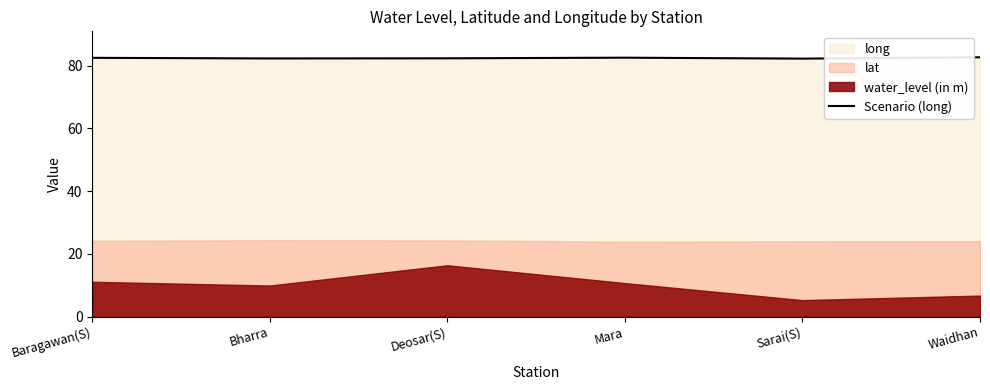

True or false: the data shows 117.4 at Sarai(S).

False